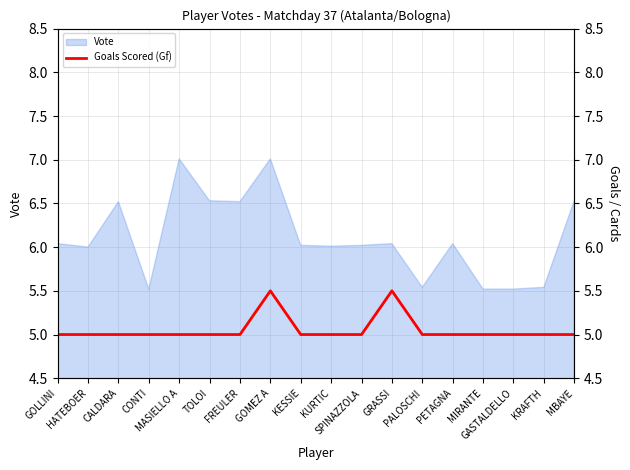

What is the label of the 1st point from the right?

MBAYE